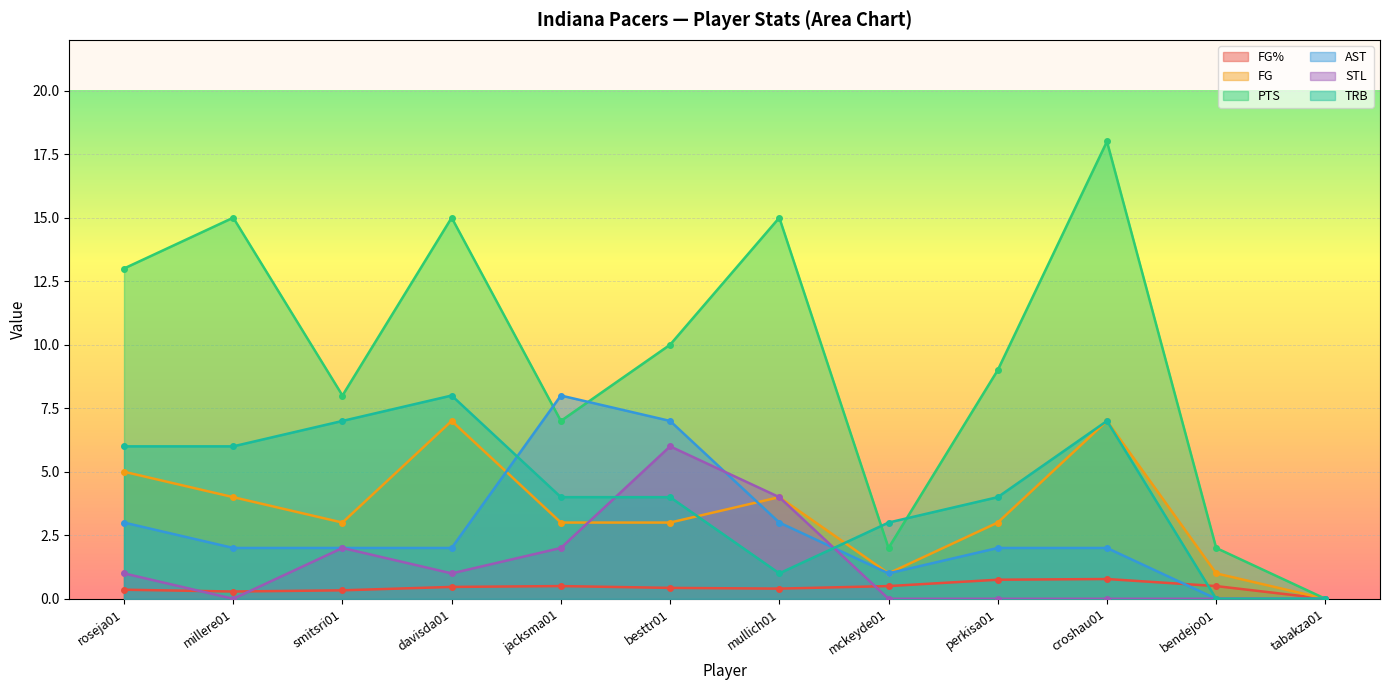

True or false: STL has more than 0 points higher than both neighbors.

True